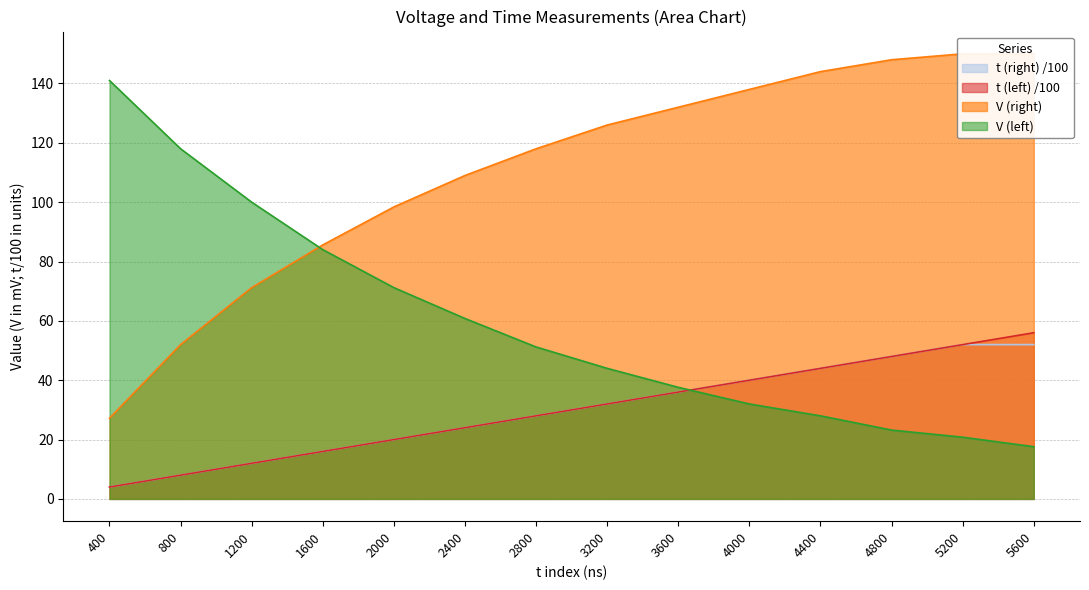

List the series in order of their peak value, highest first.

V (right), V (left), t (left), t (right)